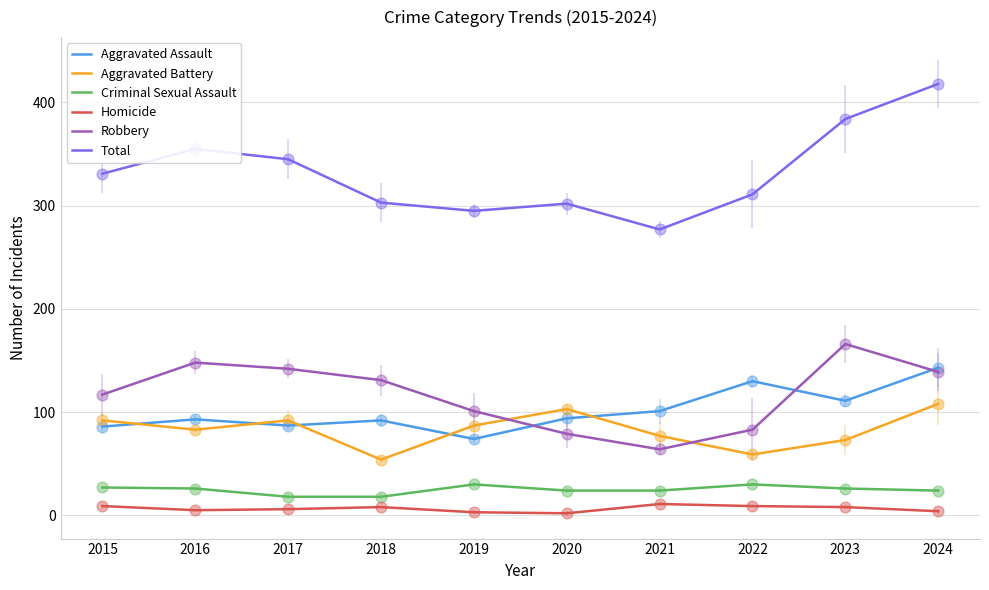

At how many categories does at least one series exceed 143?

10